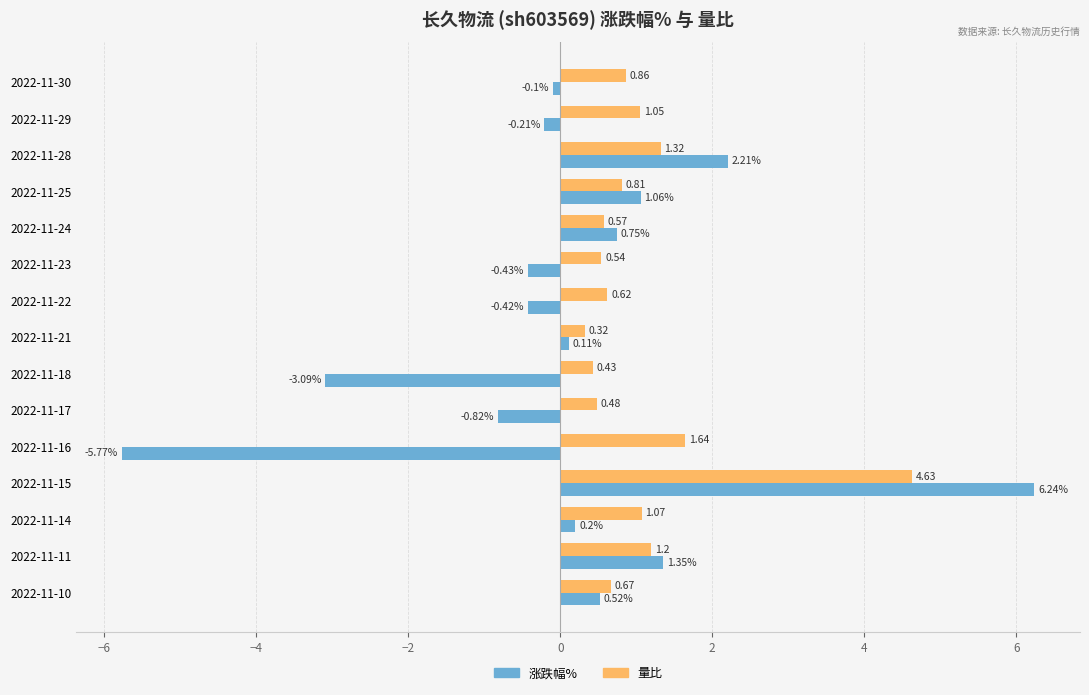

List the labels in order of 涨跌幅% value, smallest first.

2022-11-16, 2022-11-18, 2022-11-17, 2022-11-23, 2022-11-22, 2022-11-29, 2022-11-30, 2022-11-21, 2022-11-14, 2022-11-10, 2022-11-24, 2022-11-25, 2022-11-11, 2022-11-28, 2022-11-15